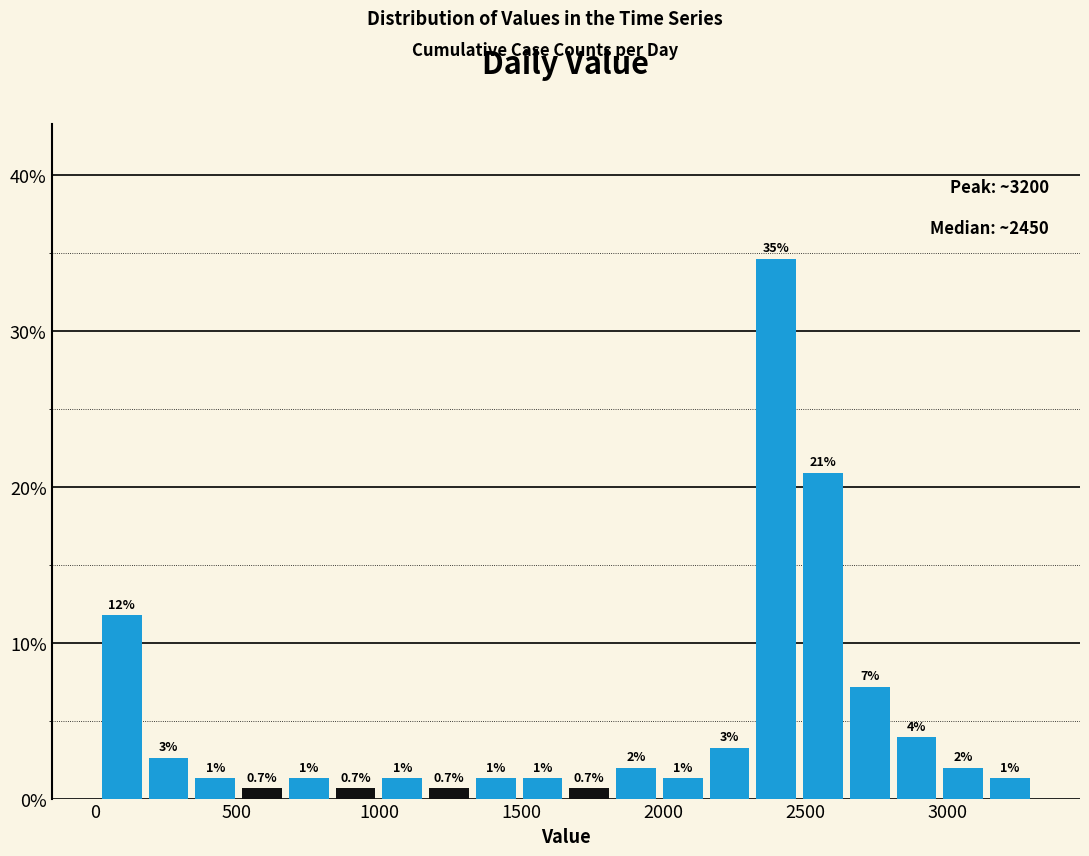

Read against the x-axis, roughly where is the centre of the tallest bar?

2400